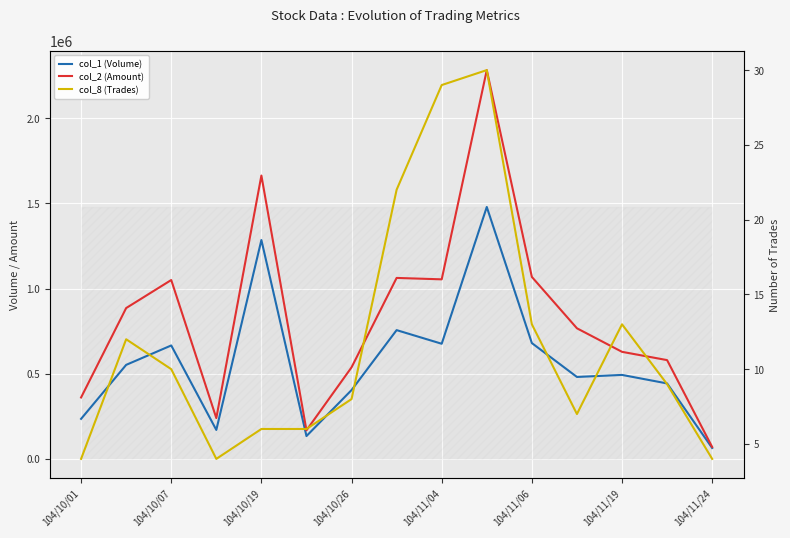

The value of col_2 (Amount) at 104/11/04 is 612538. True or false?

False